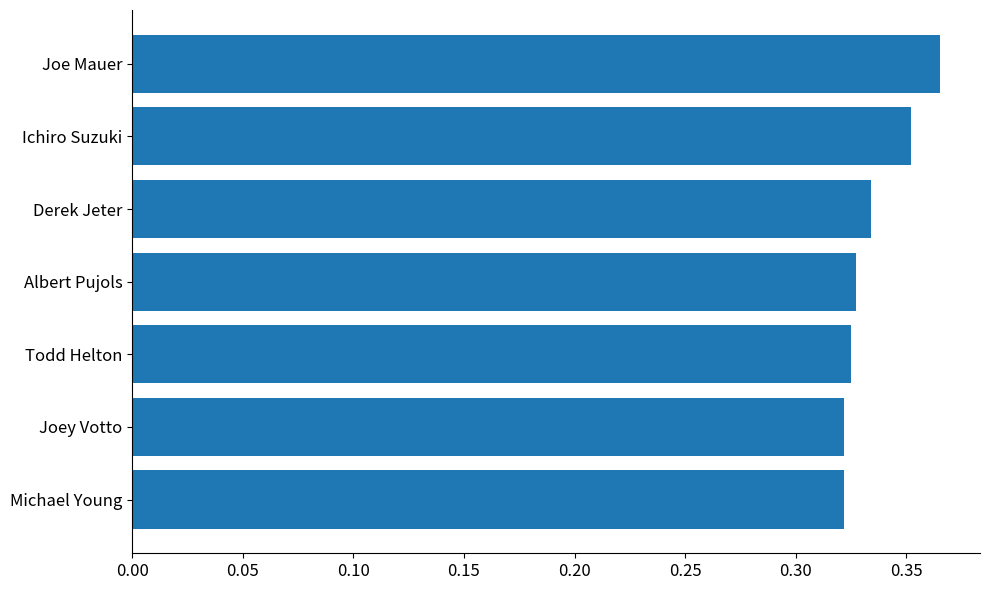

True or false: the data shows 0.5 at Ichiro Suzuki.

False